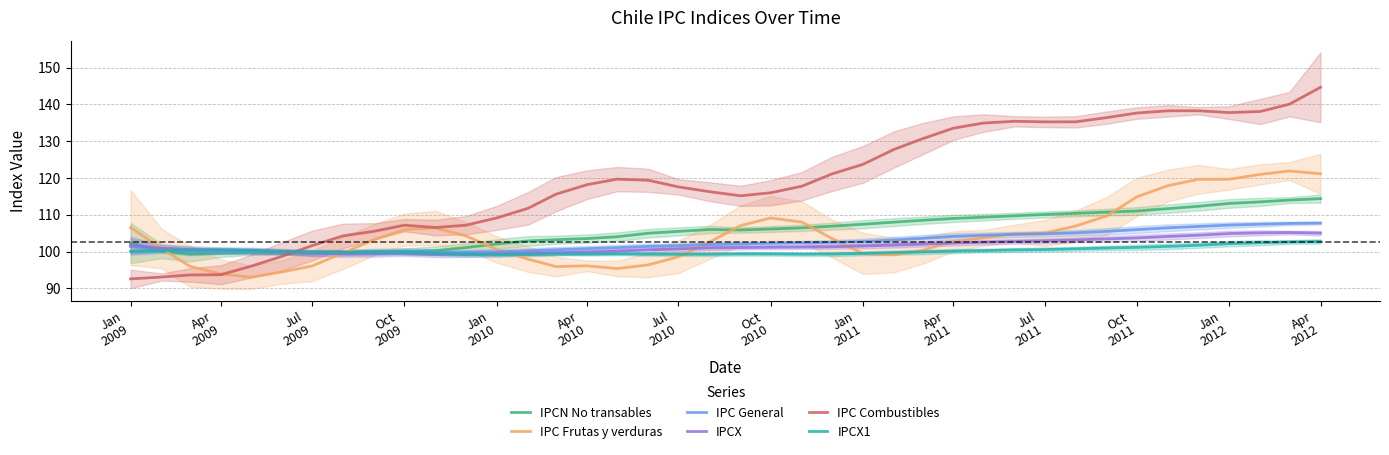

Reading right to left, list all the values displayed in this chart.

IPCN No transables: 114.4	114.0	113.5	113.1	112.3	111.7	111.0	110.7	110.4	110.1	109.7	109.3	109.0	108.5	108.0	107.4	106.9	106.5	106.1	105.9	106.0	105.5	105.0	104.0	103.5	103.2	102.9	102.1	101.1	100.3	100.1	100.0	99.9	99.8	99.7	99.7	99.5	99.3	100.2	102.3
IPC Frutas y verduras: 121.1	121.9	121.0	119.6	119.6	117.9	114.9	109.7	107.0	105.0	104.9	103.7	102.8	100.4	99.1	99.5	103.6	108.0	109.1	107.1	102.6	98.6	96.4	95.4	96.2	95.9	98.0	100.6	104.3	106.4	106.0	103.3	99.7	96.1	94.5	93.0	93.9	96.0	100.8	106.5
IPC General: 107.8	107.7	107.4	107.2	106.8	106.5	106.0	105.5	105.1	104.8	104.7	104.4	104.1	103.6	103.2	102.7	102.5	102.4	102.3	102.1	101.9	101.6	101.4	101.1	100.8	100.5	100.2	100.0	99.8	99.9	100.2	99.9	99.7	99.6	99.8	99.9	99.9	100.0	100.5	101.4
IPCX: 105.0	105.2	105.1	104.9	104.5	104.1	103.7	103.5	103.2	102.9	102.8	102.6	102.3	102.0	101.8	101.5	101.3	101.2	101.2	101.1	101.0	100.7	100.5	100.1	99.9	99.7	99.6	99.4	99.2	99.3	99.5	99.5	99.4	99.6	100.0	100.4	100.5	100.5	101.0	101.8
IPC Combustibles: 144.6	140.0	138.1	137.8	138.3	138.2	137.6	136.4	135.3	135.2	135.4	134.9	133.5	130.6	127.8	123.7	121.1	117.8	116.0	115.2	116.3	117.6	119.4	119.7	118.2	115.6	111.8	109.2	107.2	106.6	107.2	105.5	104.3	101.6	98.7	96.0	93.7	93.7	93.1	92.6
IPCX1: 102.8	102.6	102.4	102.2	101.7	101.4	101.2	101.0	100.8	100.6	100.5	100.3	100.1	99.9	99.7	99.5	99.3	99.3	99.4	99.4	99.3	99.3	99.3	99.4	99.3	99.3	99.2	99.2	99.3	99.6	99.8	99.9	99.8	99.9	100.0	100.3	100.5	100.5	100.3	100.1